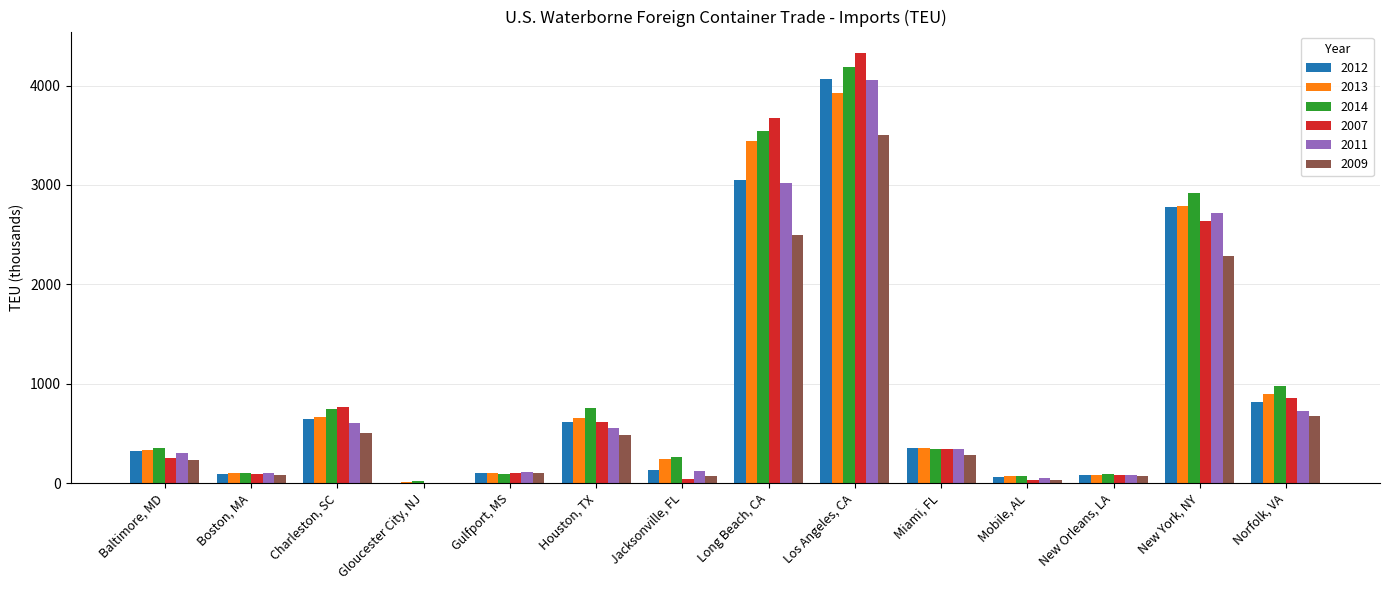

Which series has the widest spread of values?

2007